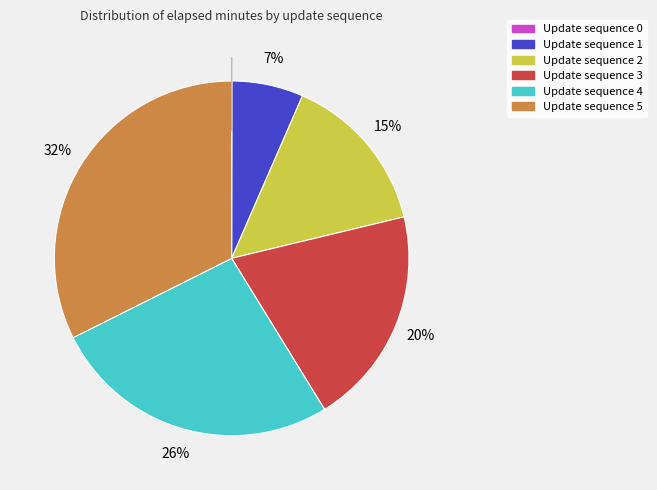

To the nearest percent, what is the difference between the largest and smallest slice percentages?

32%